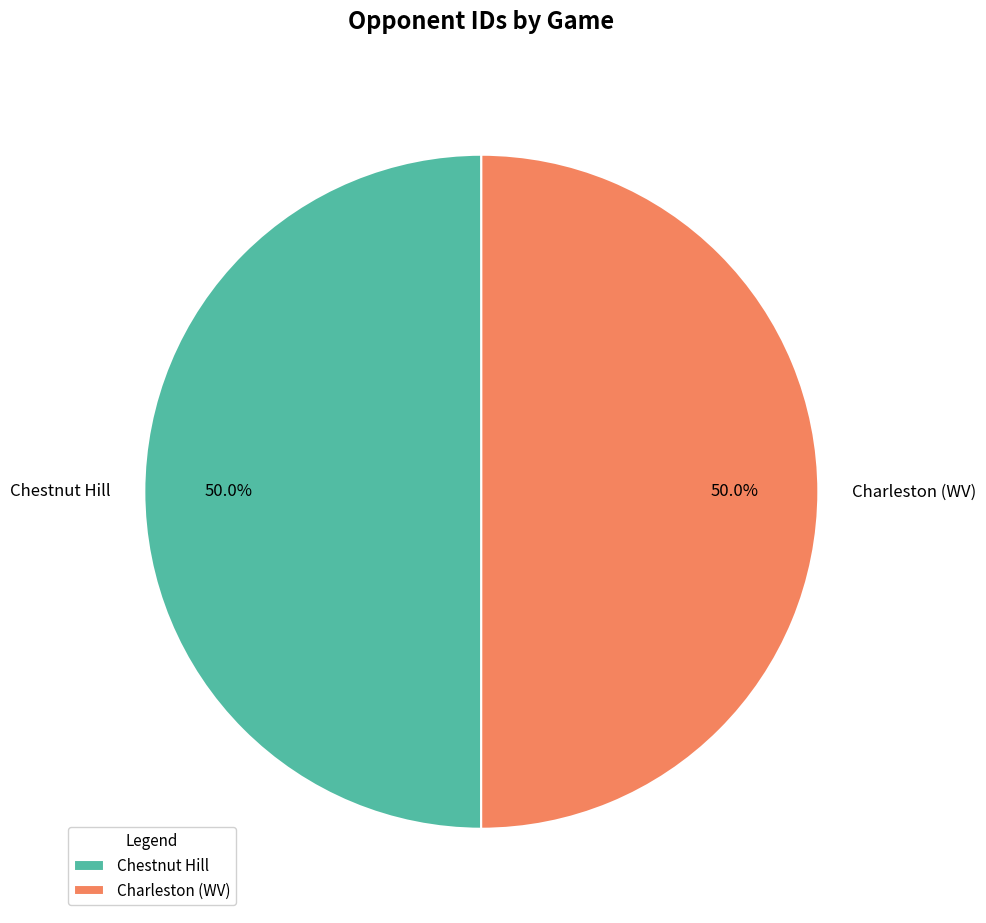

What is the ratio of the value at Charleston (WV) to the value at Chestnut Hill?

1.0